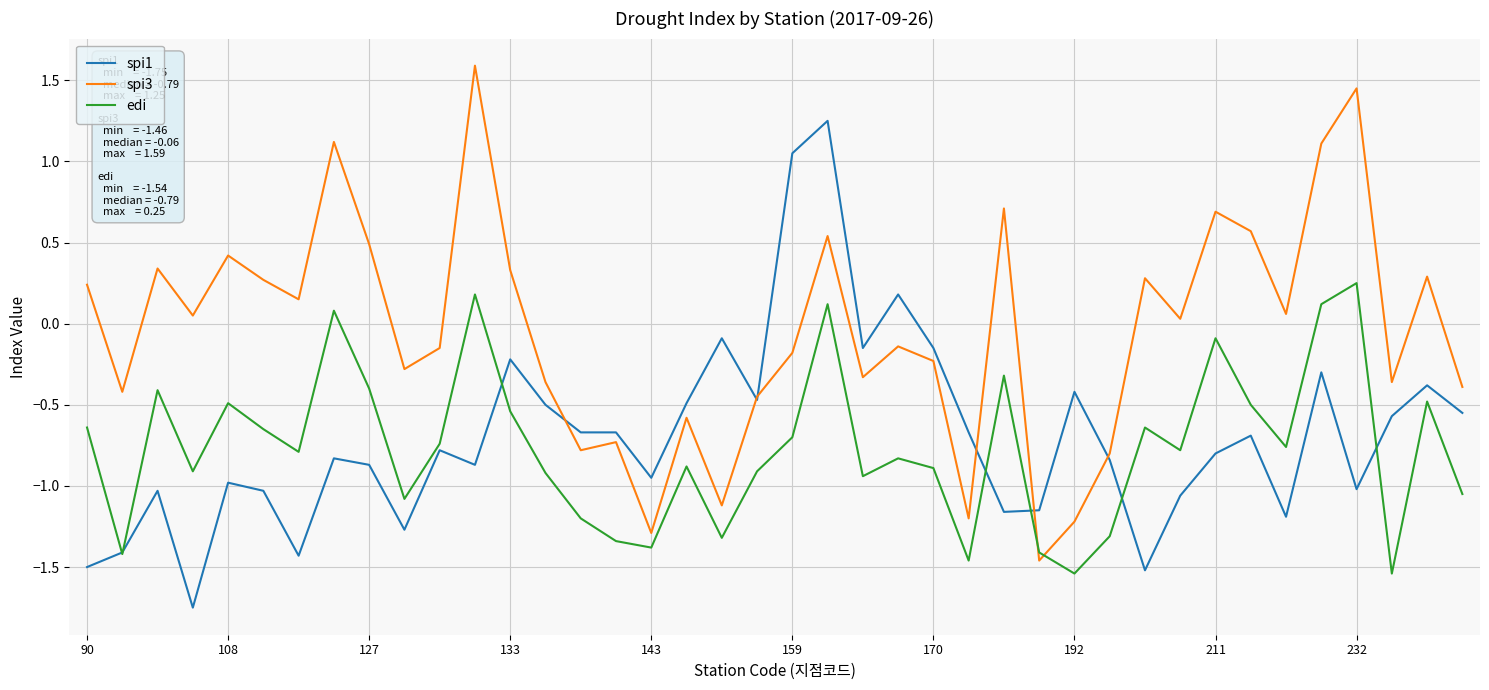

Which series has the largest total across all categories?

spi3